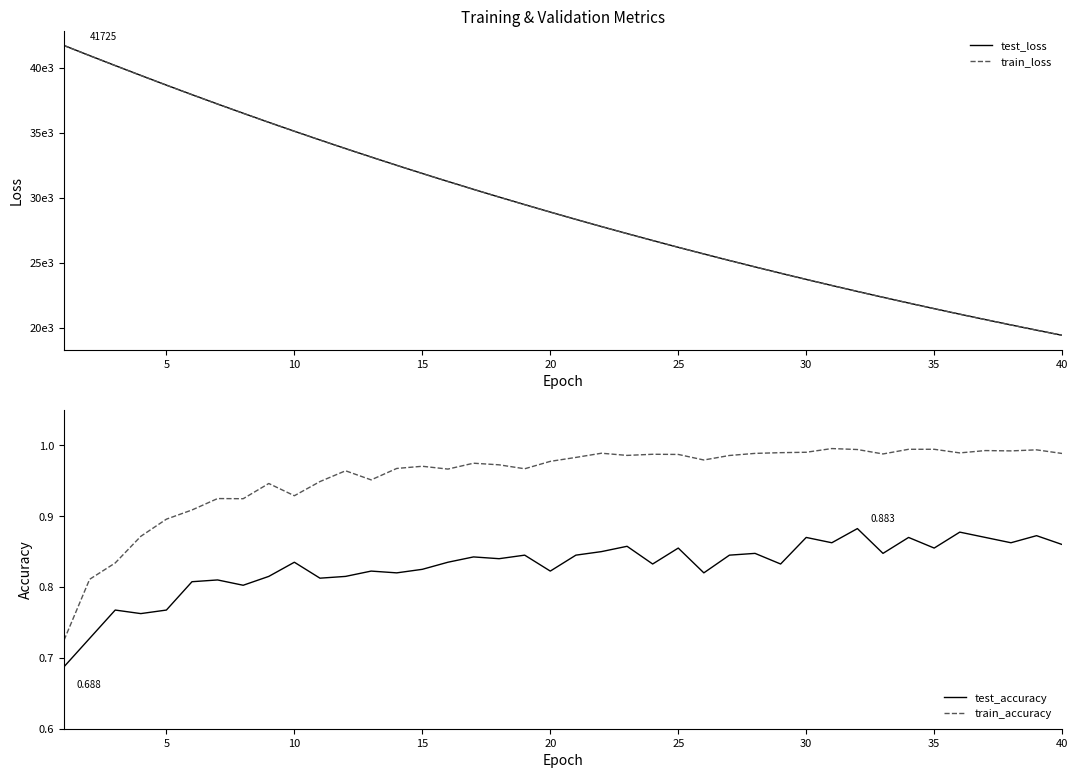

What are all the series names shown in the legend?

test_loss, train_loss, test_accuracy, train_accuracy